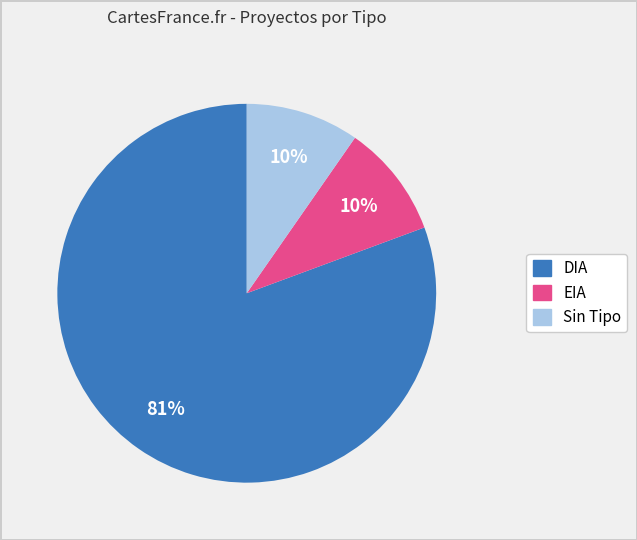

Which has a higher value, DIA or EIA?

DIA